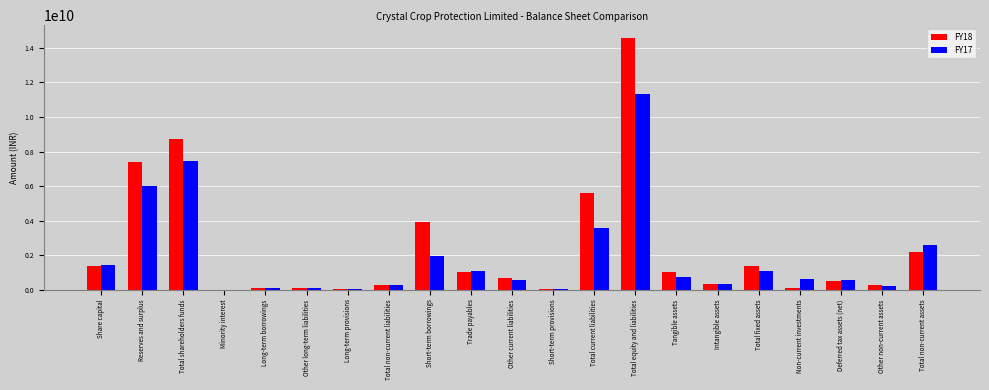

At which category is the sum across all series the highest?

Total equity and liabilities